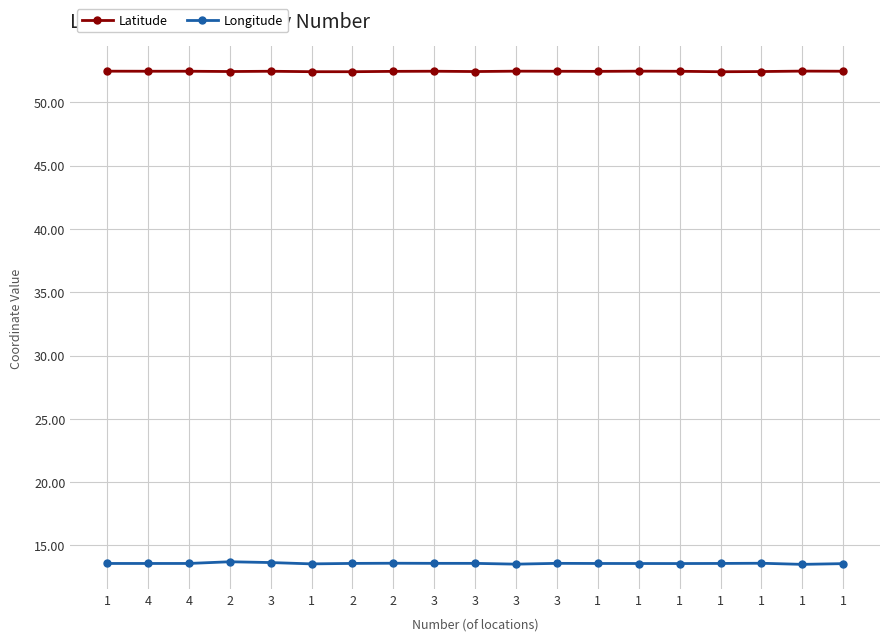

How many interior local valleys does the Latitude series have?

6